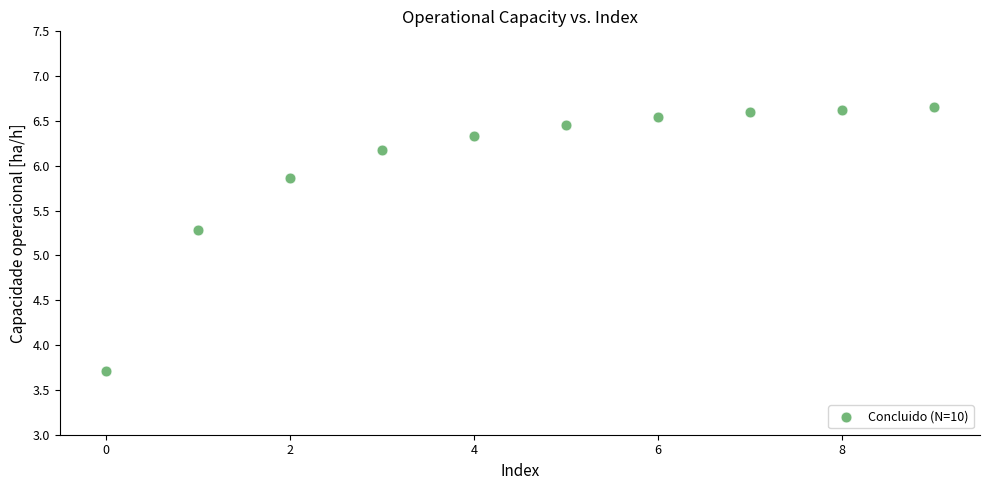

What is the average Y value?

6.0